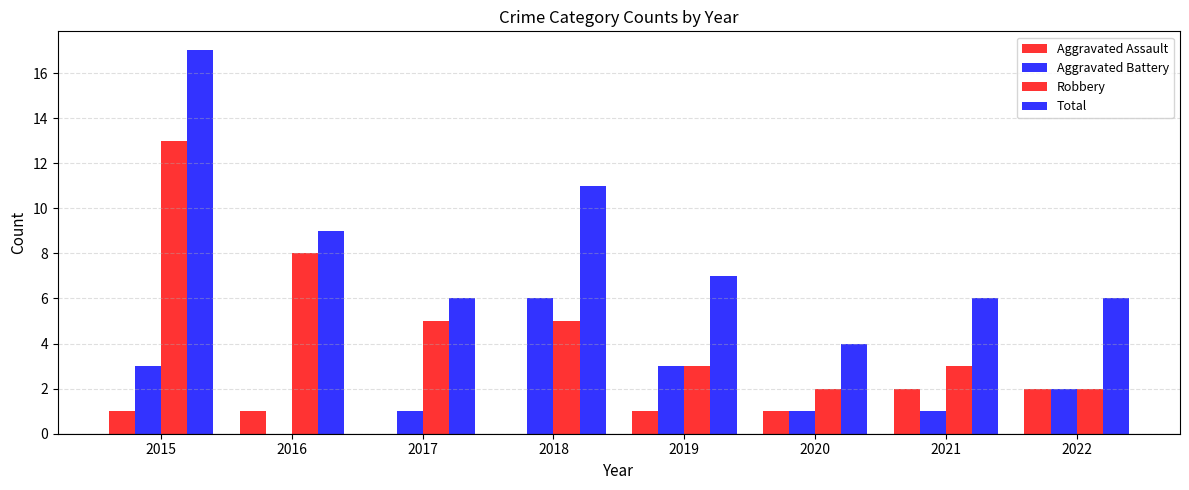

What is the difference between the maximum and minimum values in the Aggravated Assault series?

2